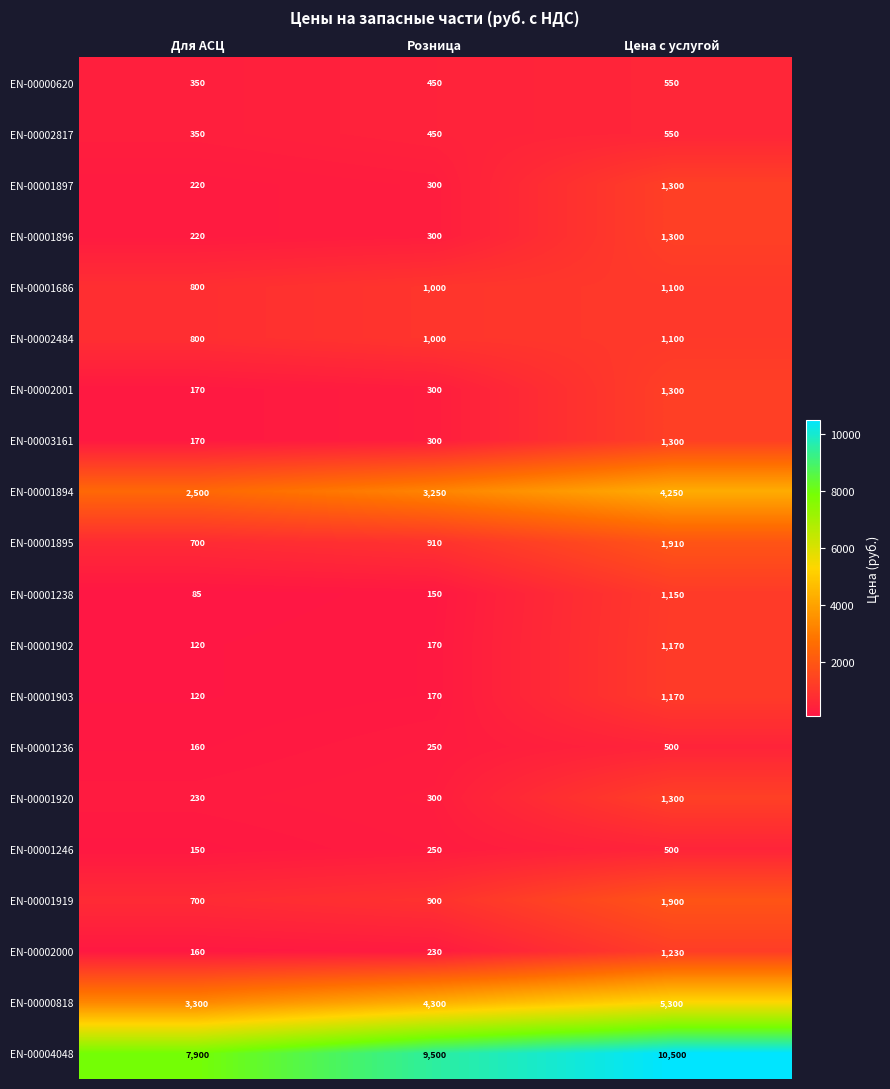

The EN-00001896 series shows 55 at Для АСЦ. True or false?

False